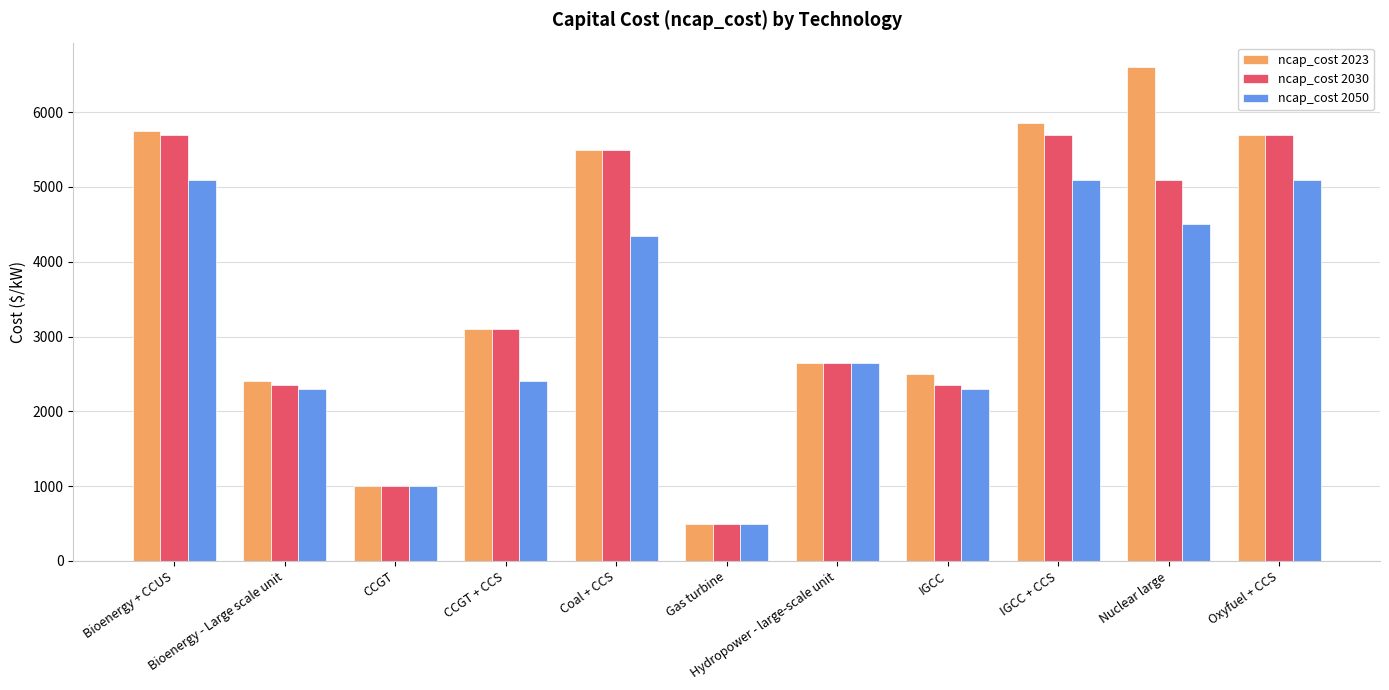

At how many categories does at least one series exceed 1755?

9